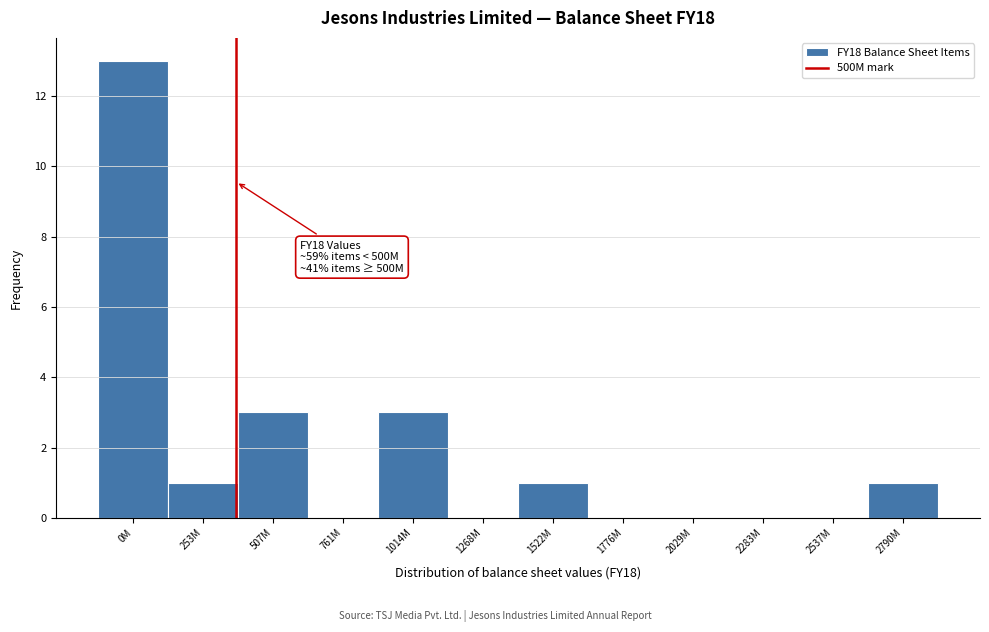

Reading right to left, extract all data points from this chart.

2790M=1	2537M=0	2283M=0	2029M=0	1776M=0	1522M=1	1268M=0	1014M=3	761M=0	507M=3	253M=1	0M=13